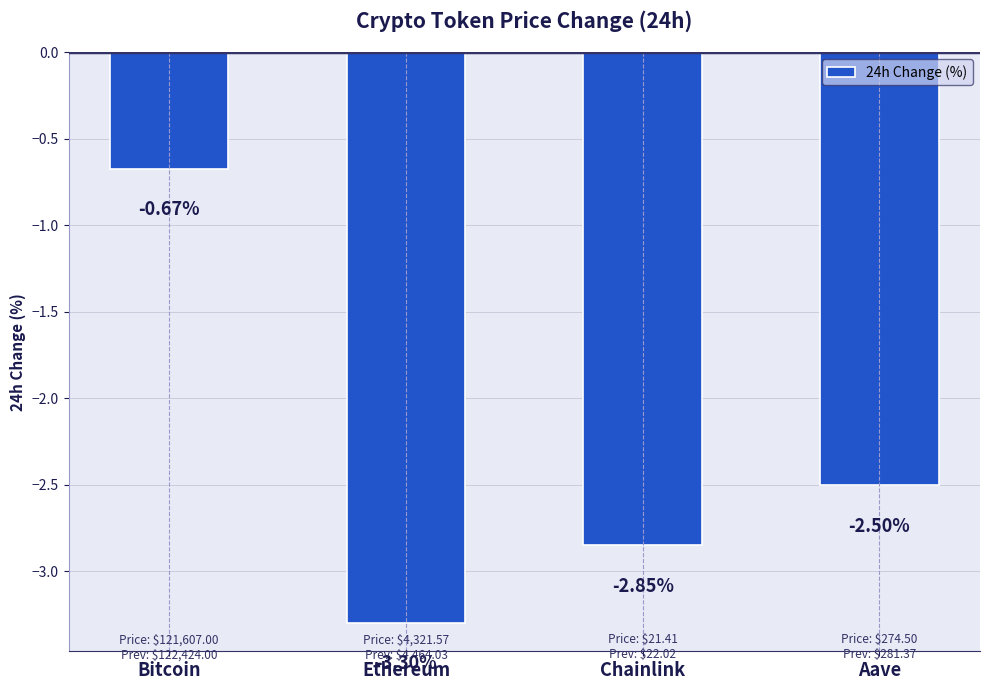

At which label is the value closest to -1?

Bitcoin